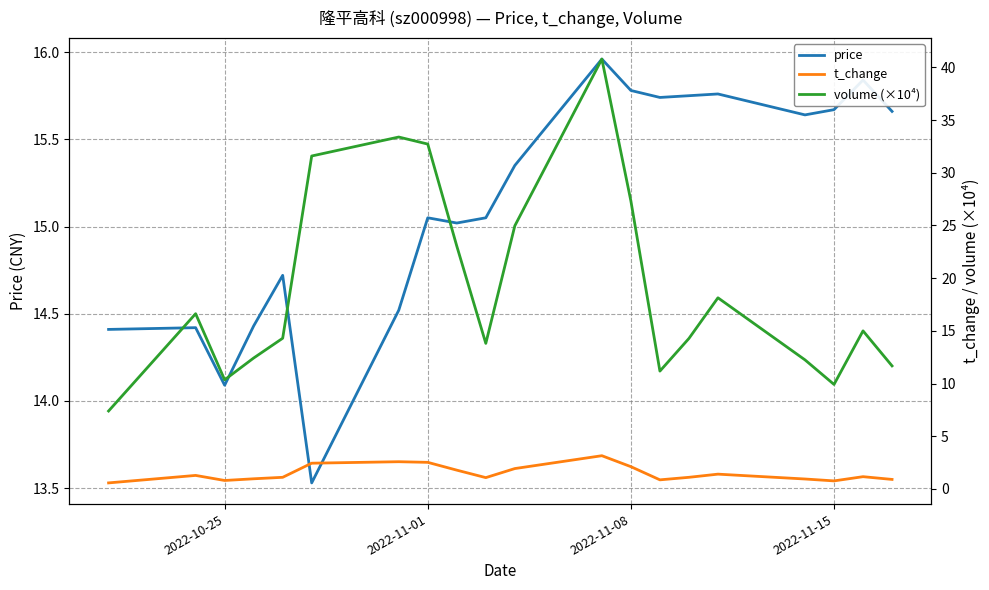

Where is price nearest to the value 14?

2022-10-25